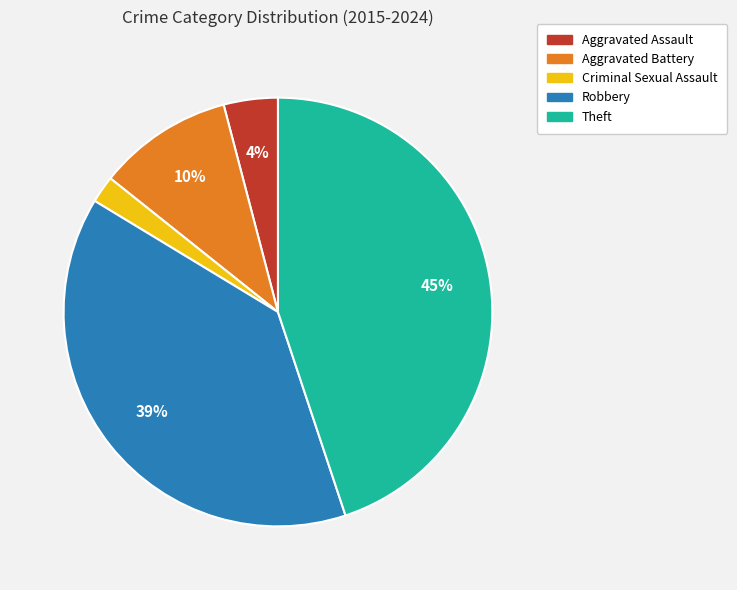

Which slice is the smallest?

Criminal Sexual Assault